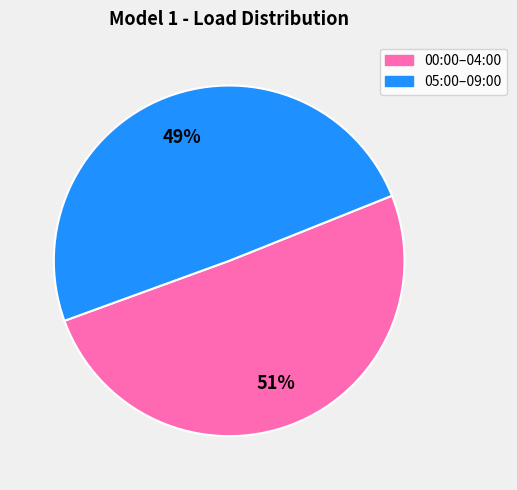

Count the number of slices in the pie.

2